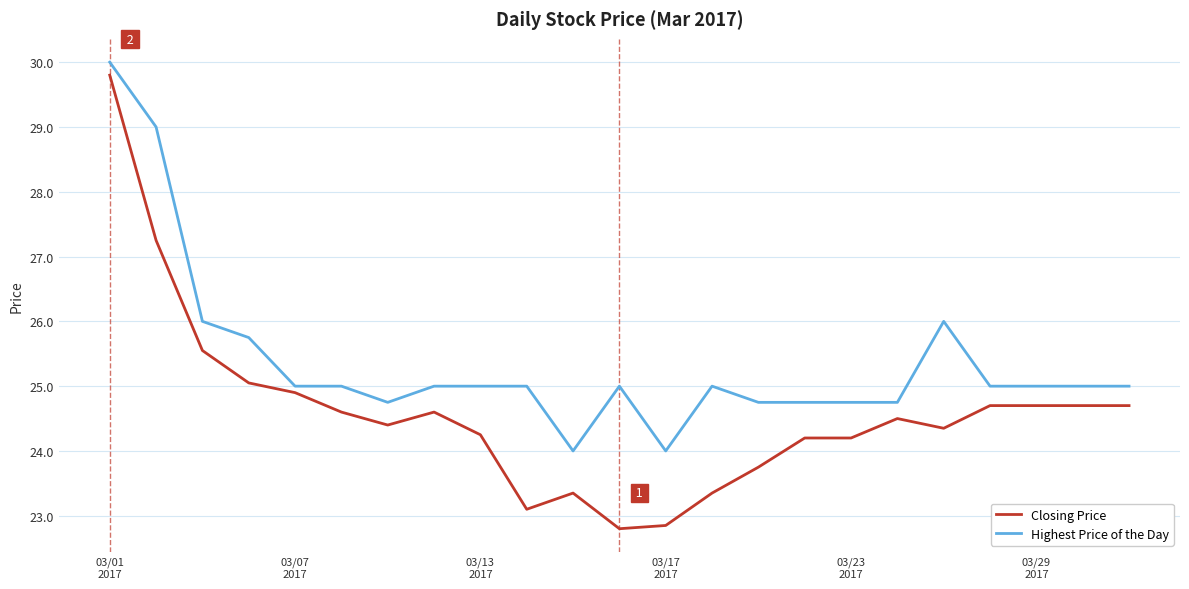

Rank the series by their average value, from highest to lowest.

Highest Price of the Day, Closing Price